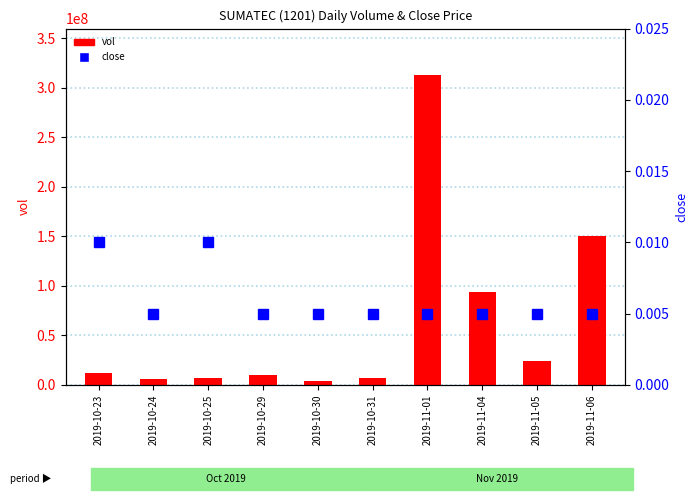

What are all the series names shown in the legend?

vol, close